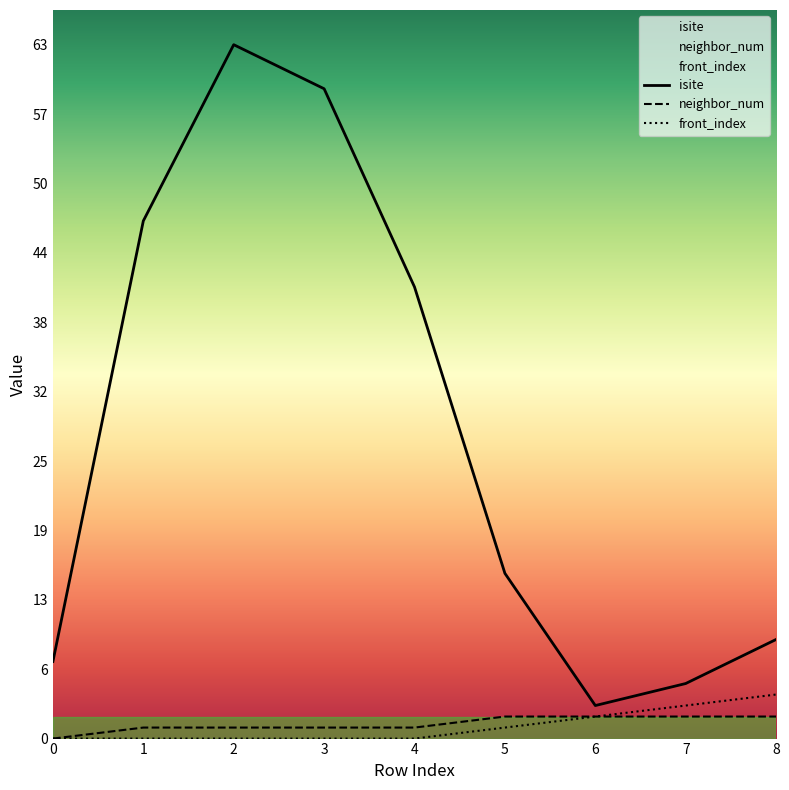

What is the average value of the neighbor_num series?

1